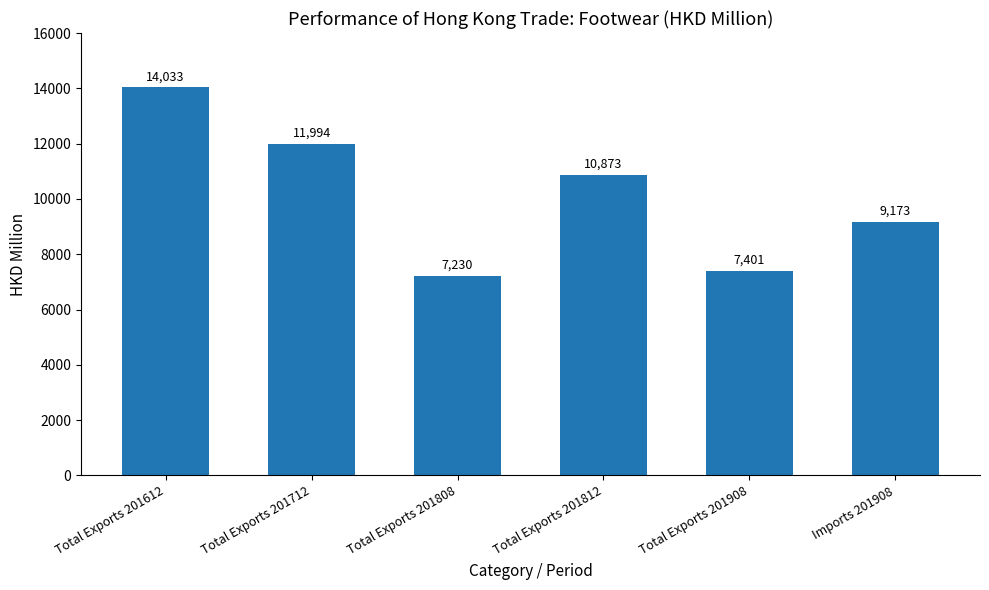

What is the maximum value shown in the chart?

14033.0